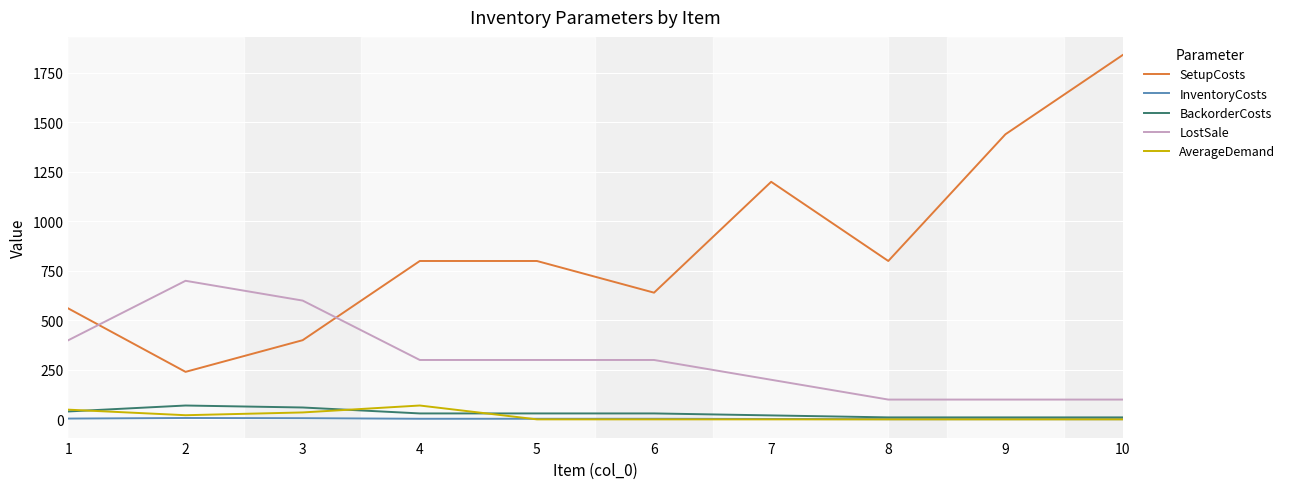

Does the chart display data point markers on the line(s)?

No